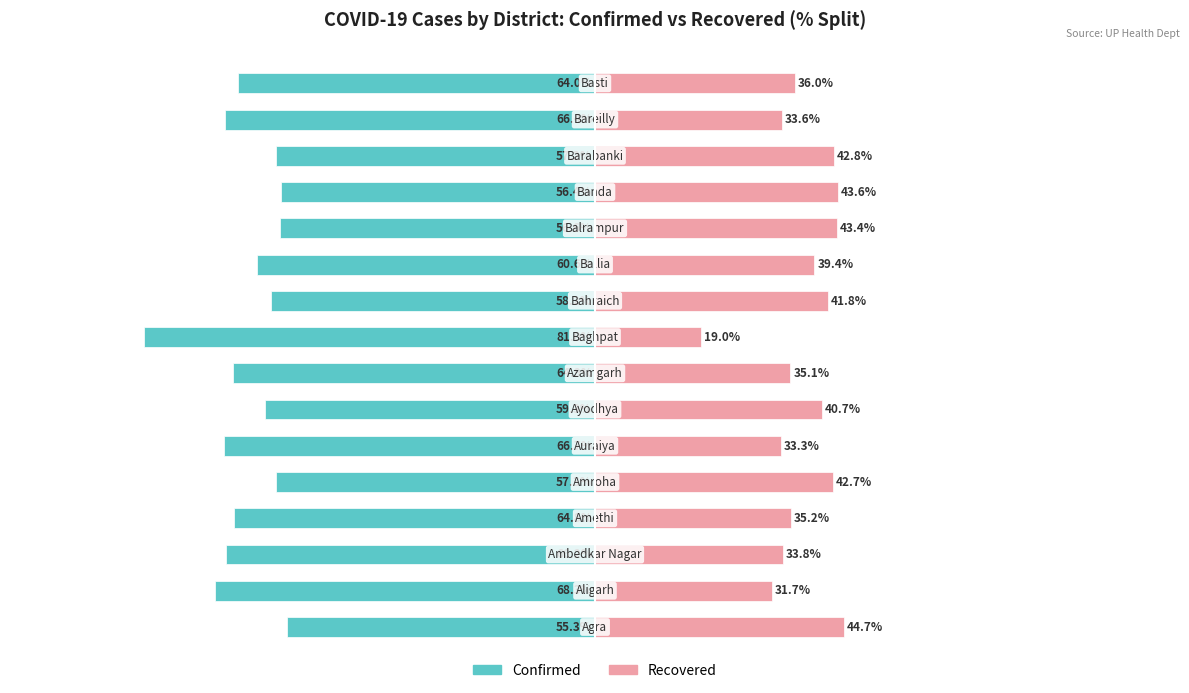

What is the sum of all Confirmed values?

-1003.1